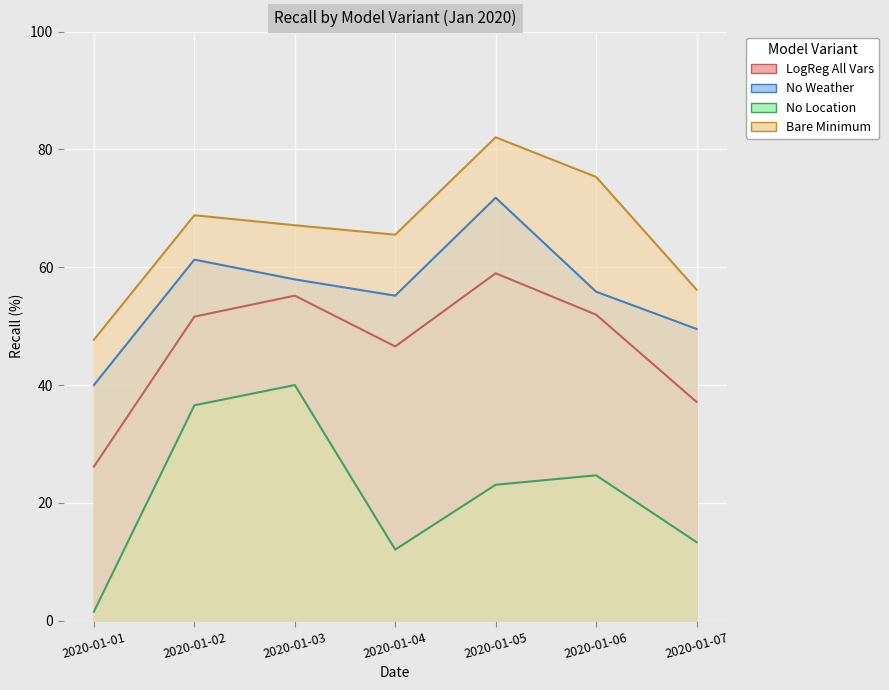

How many values in the No Weather series exceed 55?

5